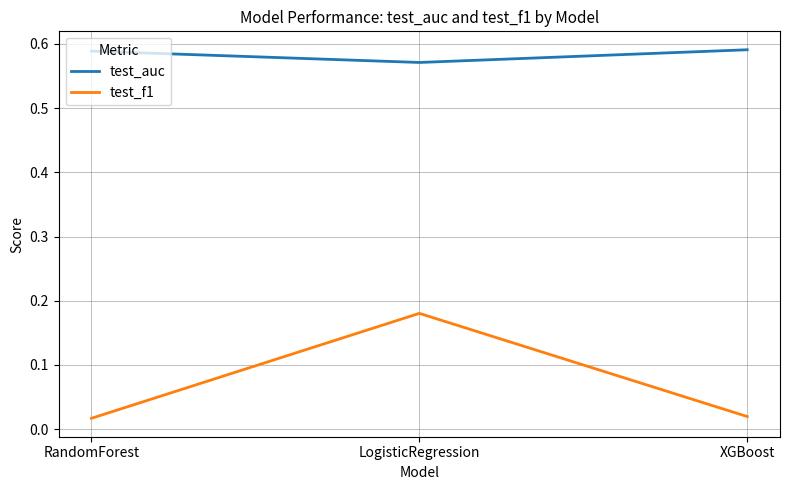

Between RandomForest and LogisticRegression, which series saw the biggest shift?

test_f1